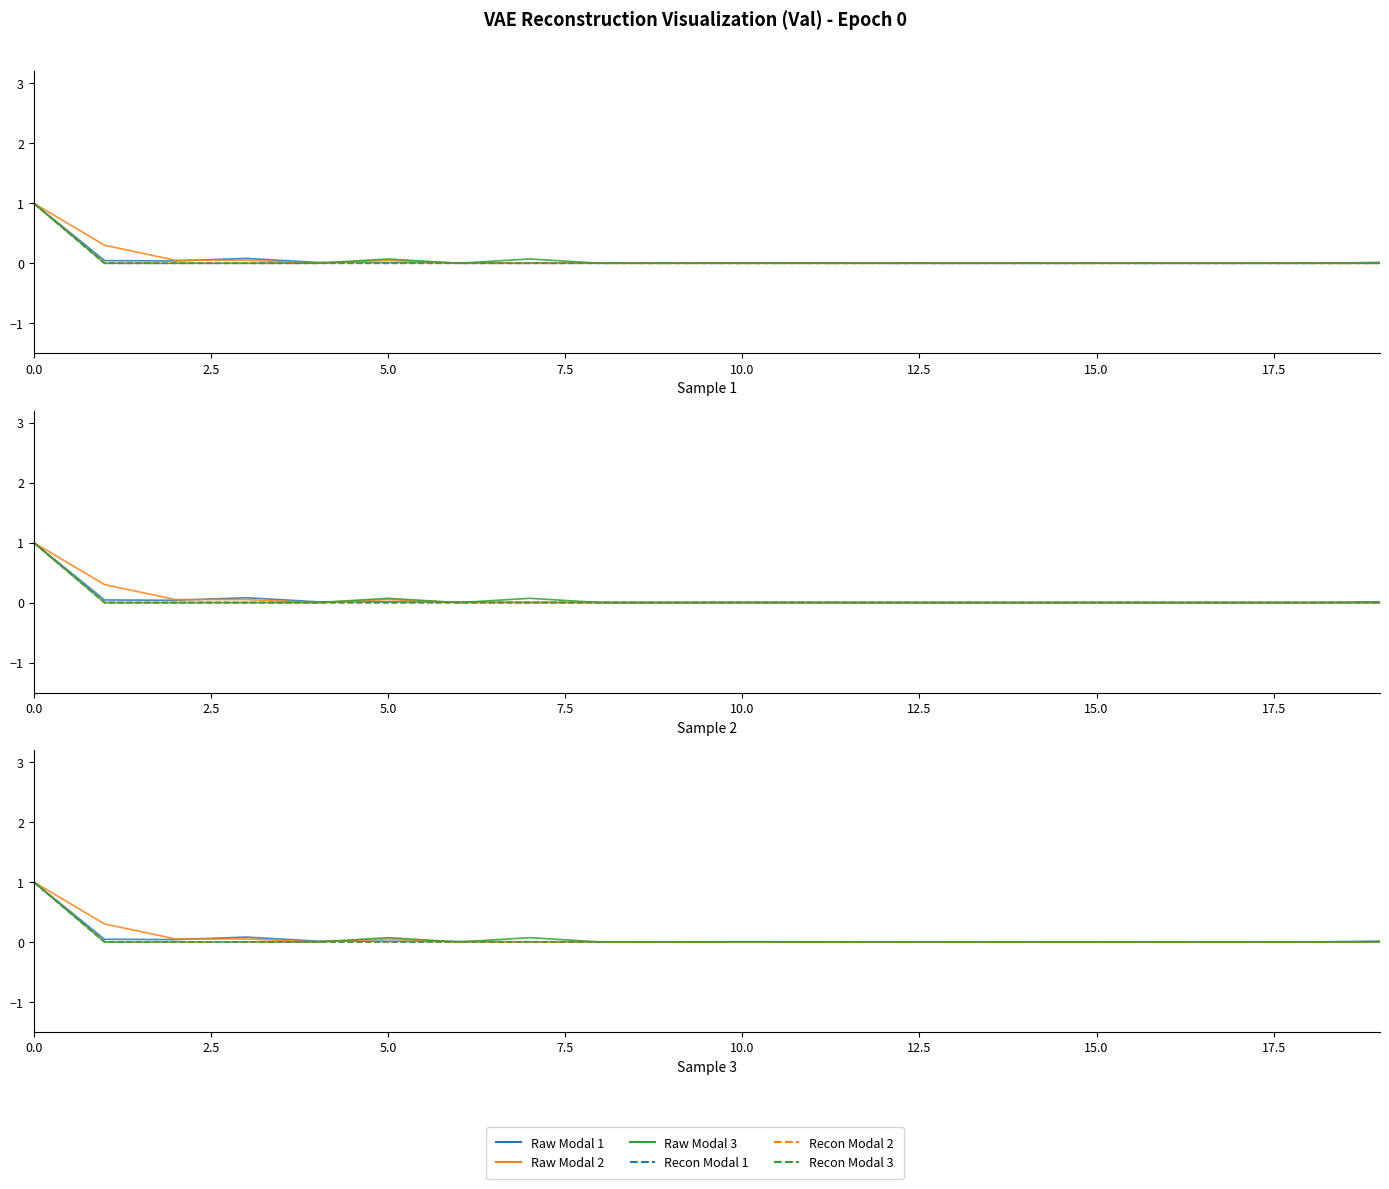

Where is Raw Modal 3 nearest to the value 0?

2.5